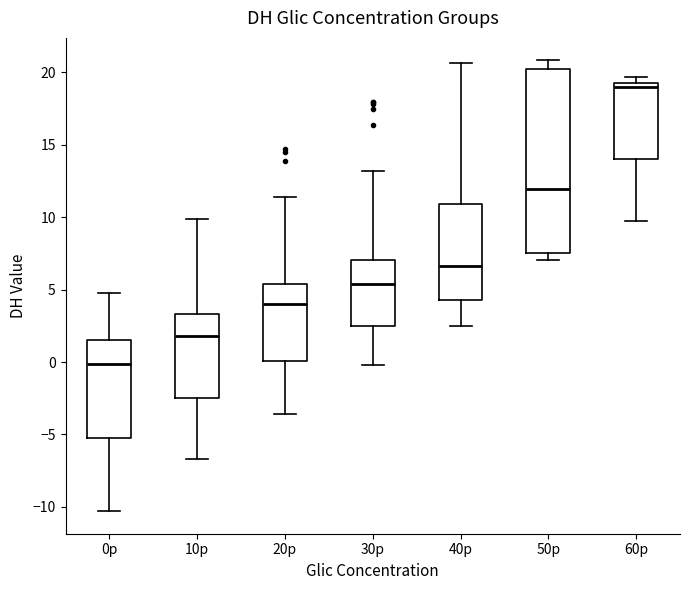

Reading left to right, read every box against the y-axis: the position of its median line, the range the box covers, and the ends of its whiskers. The values are not printed on the chart, so give them approximately, as read against the axis.

0p: median 0.0, box -5.5 to 1.5, whiskers -10.5 to 5.0
10p: median 2.0, box -2.5 to 3.5, whiskers -6.5 to 10.0
20p: median 4.0, box 0.0 to 5.5, whiskers -3.5 to 11.5
30p: median 5.5, box 2.5 to 7.0, whiskers 0.0 to 13.0
40p: median 6.5, box 4.5 to 11.0, whiskers 2.5 to 20.5
50p: median 12.0, box 7.5 to 20.0, whiskers 7.0 to 21.0
60p: median 19.0, box 14.0 to 19.5, whiskers 9.5 to 19.5 (just above the box's upper edge)